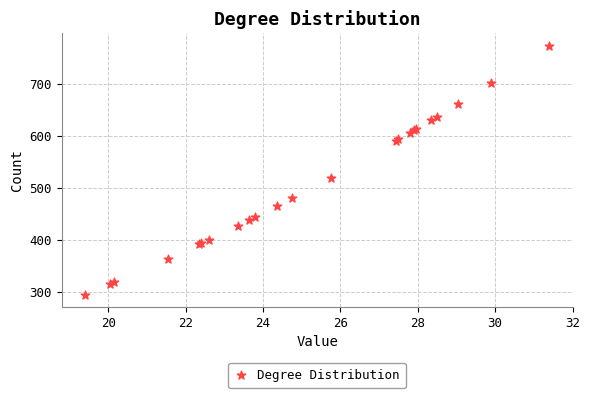

What Y value in the scatter plot is closest to 534?

520.8